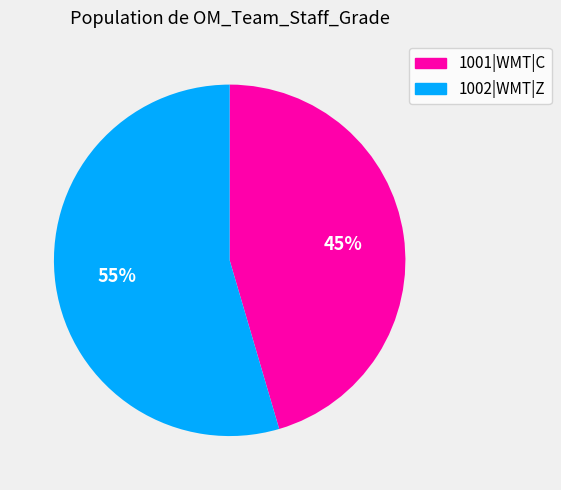

To the nearest percent, what portion does 1001|WMT|C represent?

45%